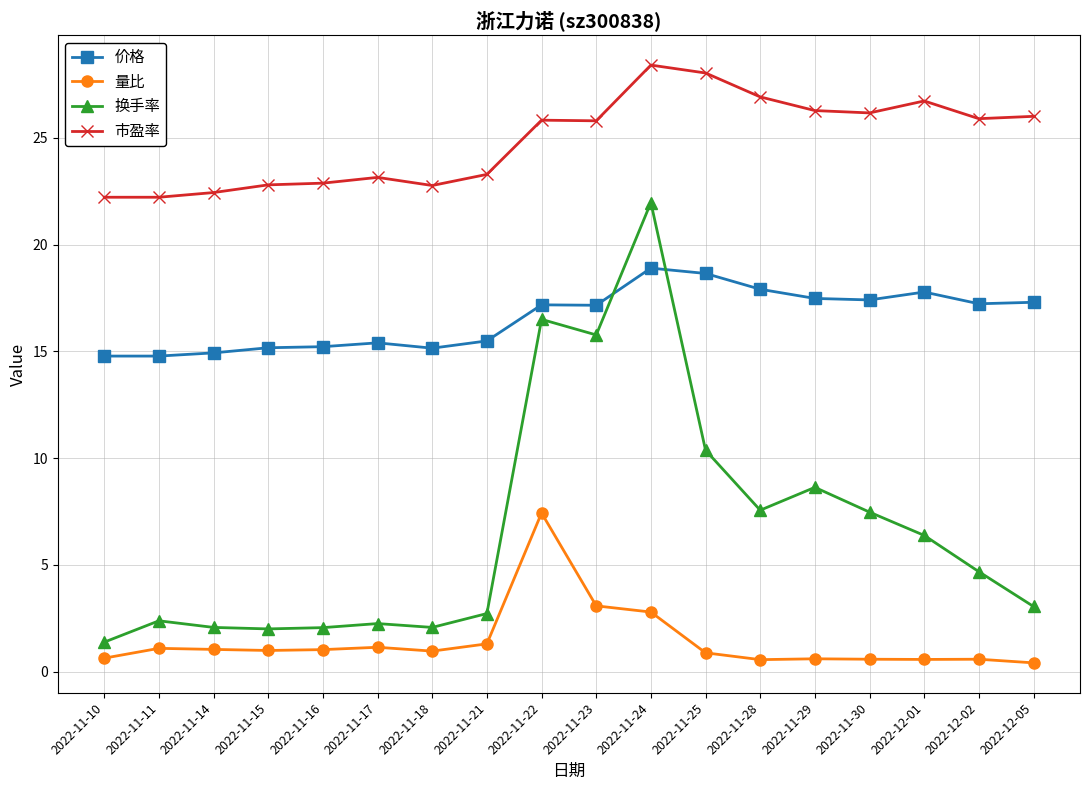

How many series are shown in this chart?

4